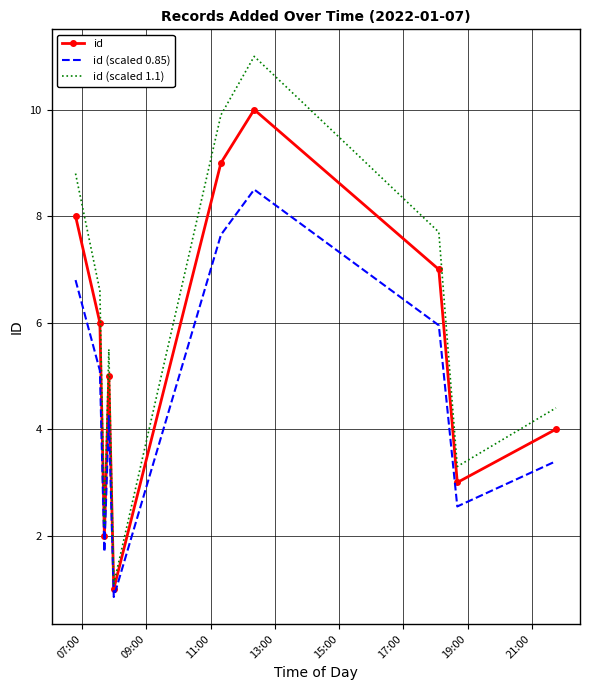

Which series has the largest total across all categories?

id (scaled 1.1)